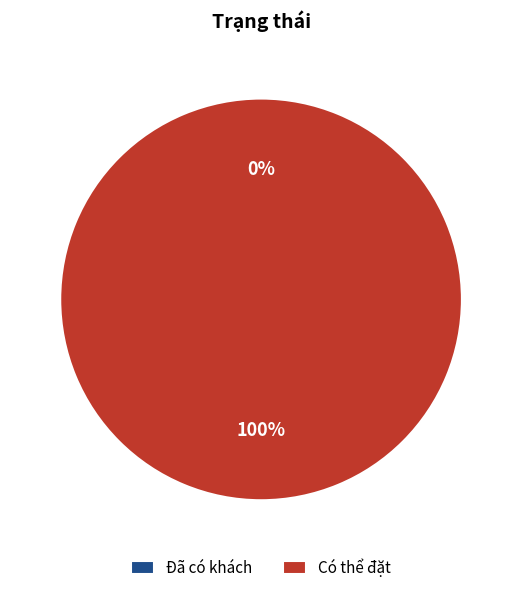

Which slice represents more than half of the pie?

Có thể đặt